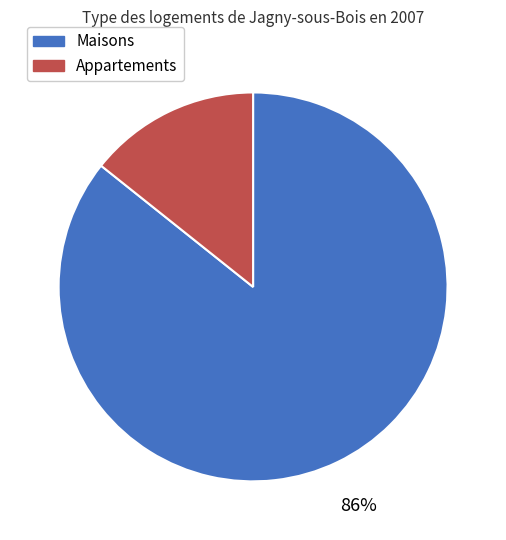

The Maisons slice represents 74% of the pie. True or false?

False